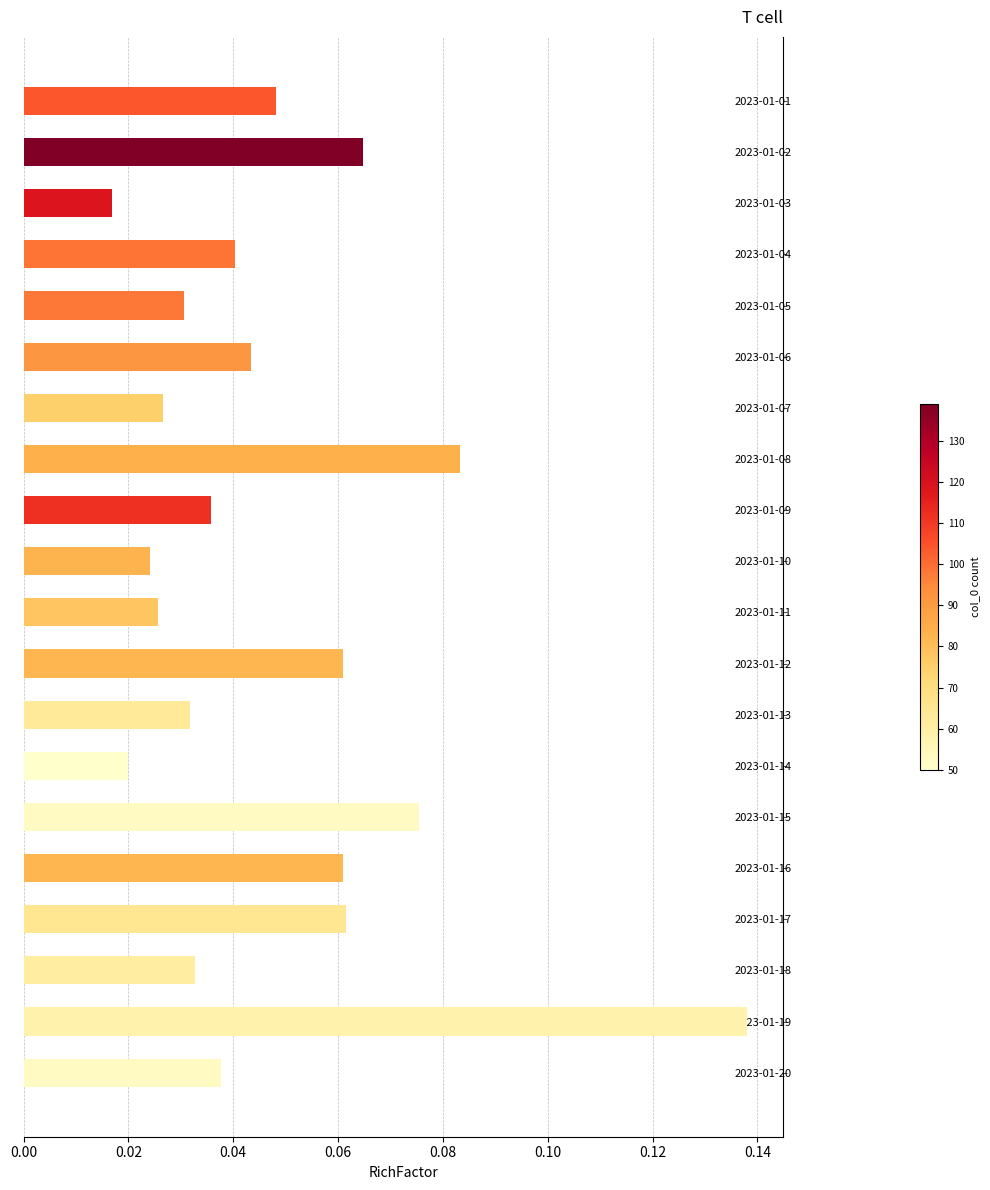

What is the sum of all values?

1.0